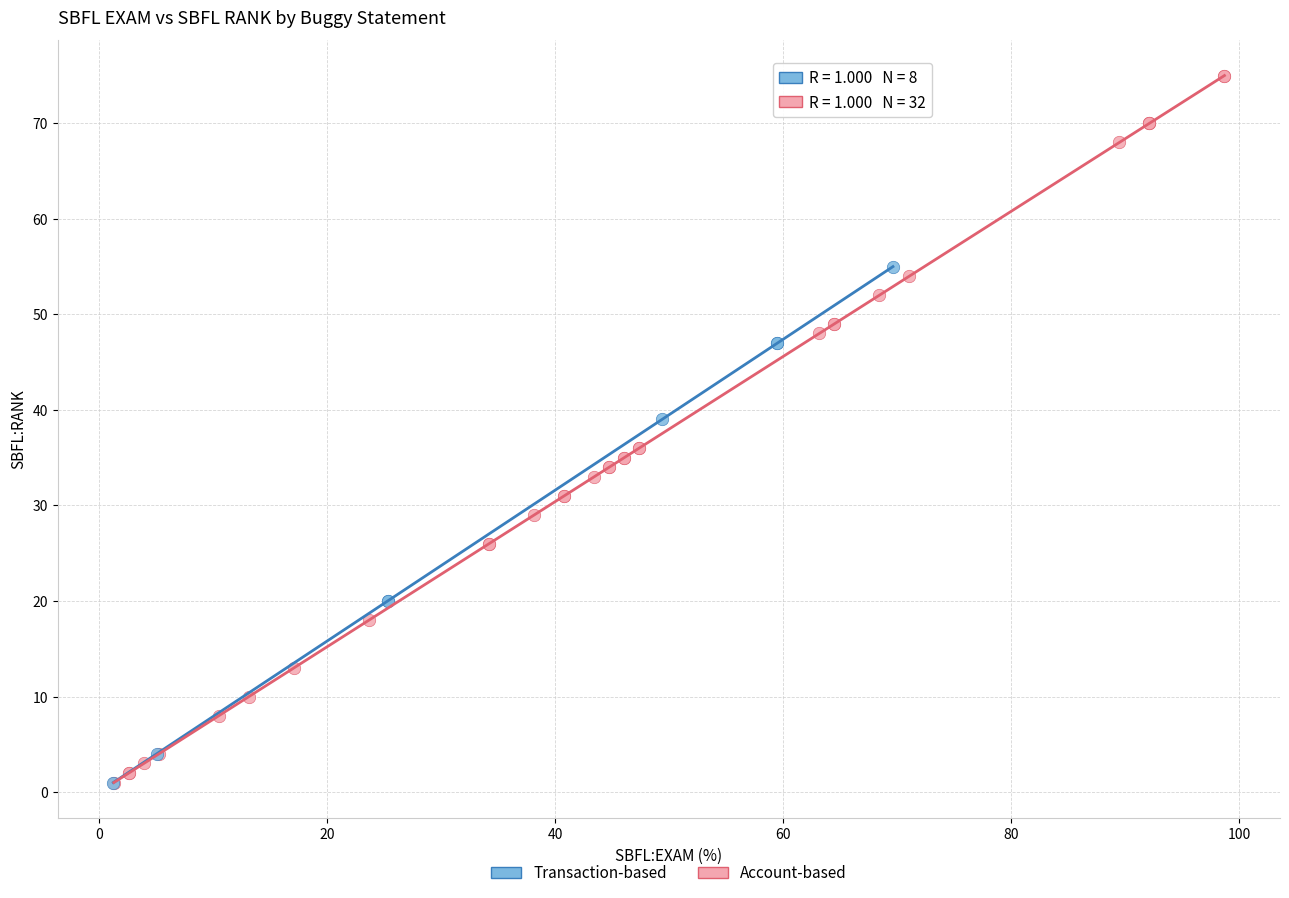

Which series contains the highest Y value?

Account-based